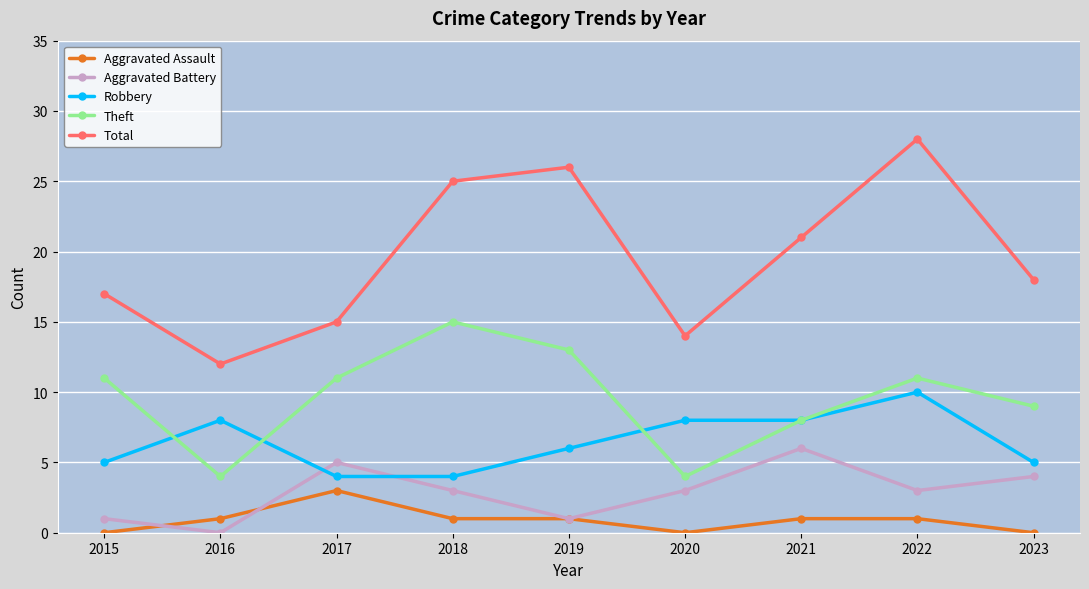

What is the highest value of the Total series?

28